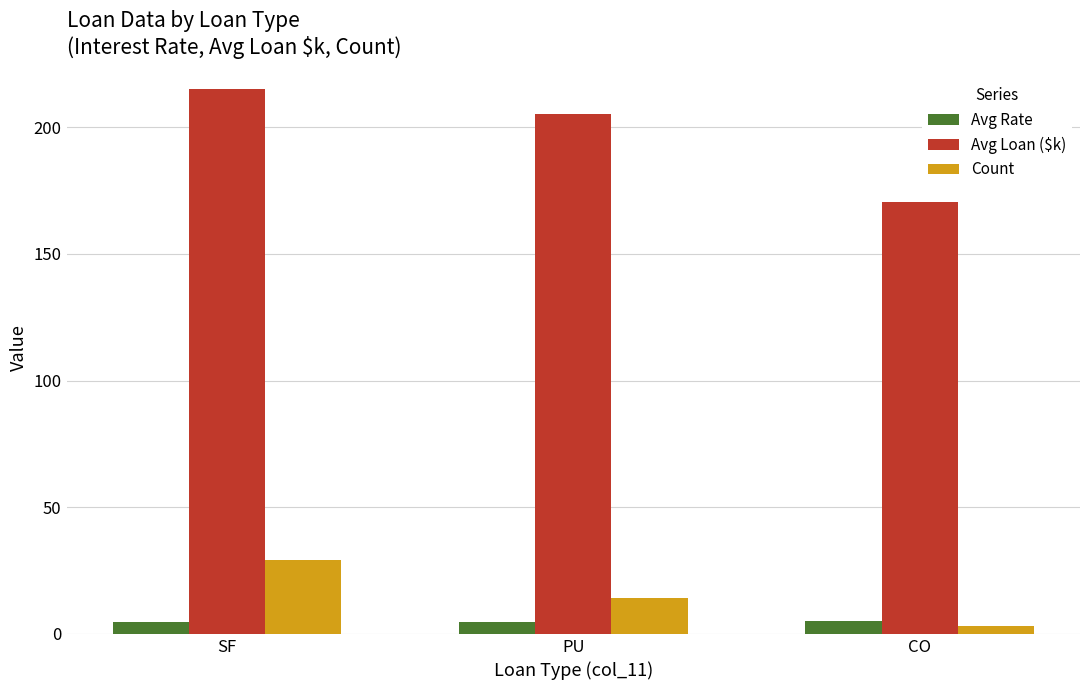

True or false: Count has a value of 37.9 at SF.

False